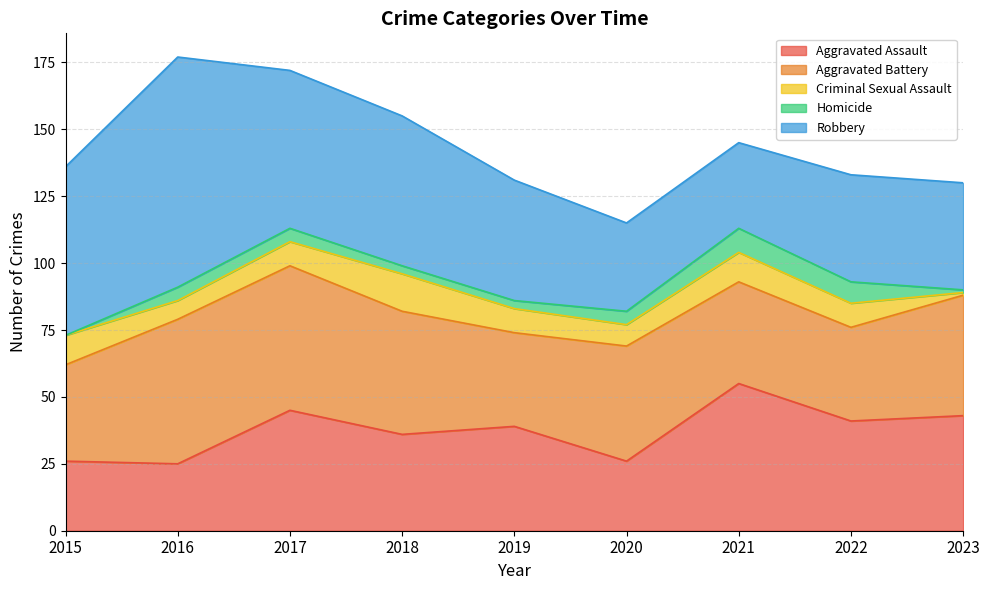

What is the difference between the Aggravated Assault values at 2016 and 2019?

14